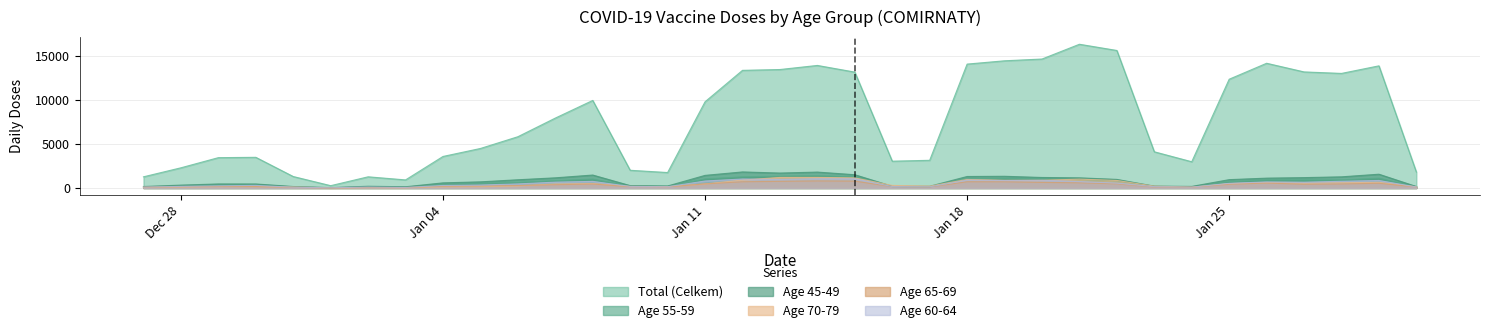

Where is the first local maximum for 65-69?

29.12.2020